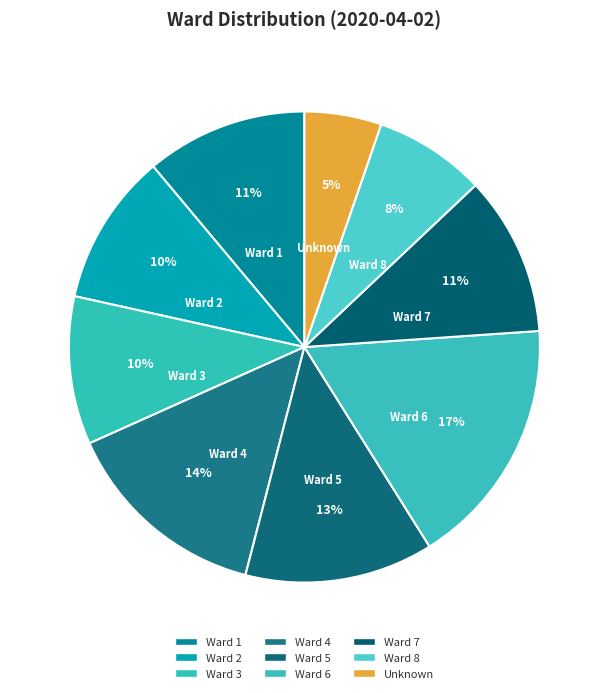

Count the number of slices in the pie.

9